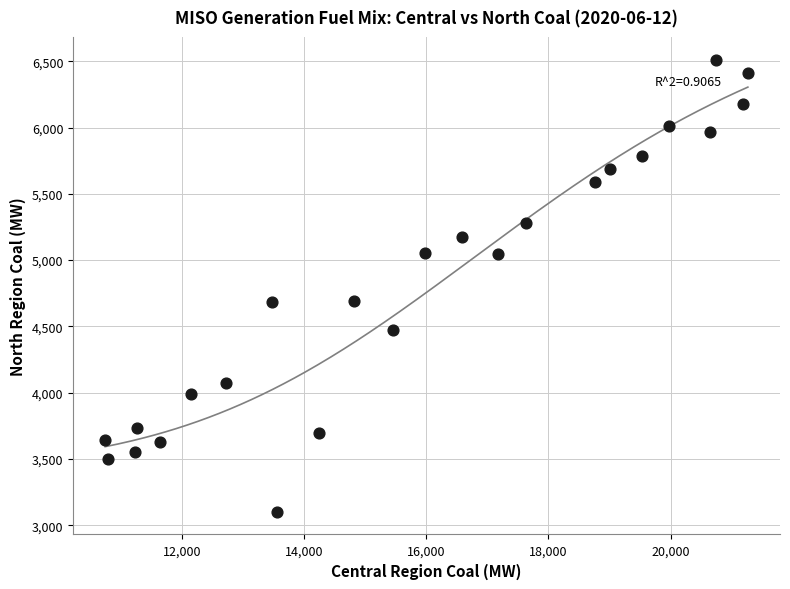

What is the range of X values (max minus min)?

10518.6